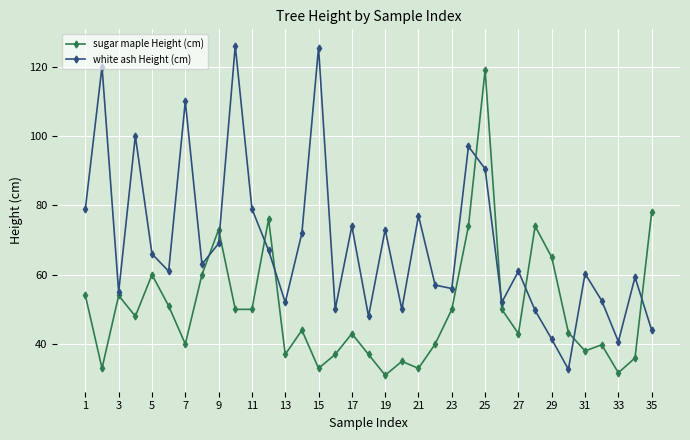

What is the value of the white ash Height (cm) point at the 5th from the left?

66.0